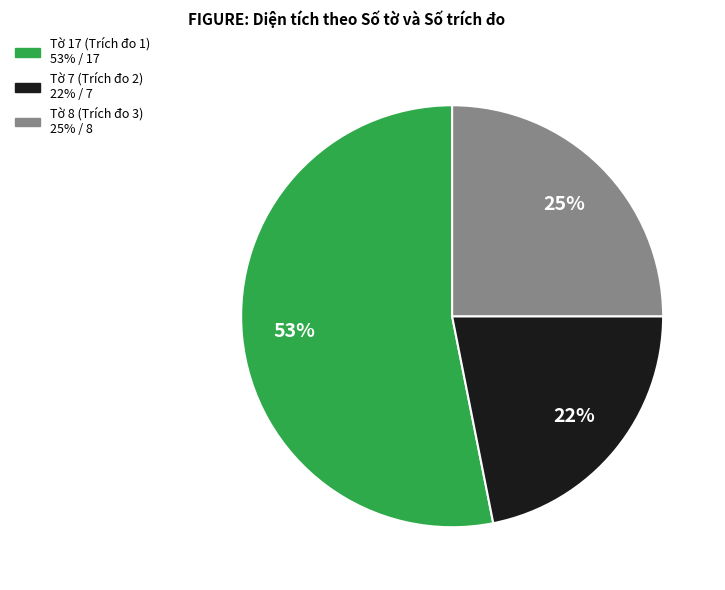

To the nearest percent, what is the average slice percentage?

33%